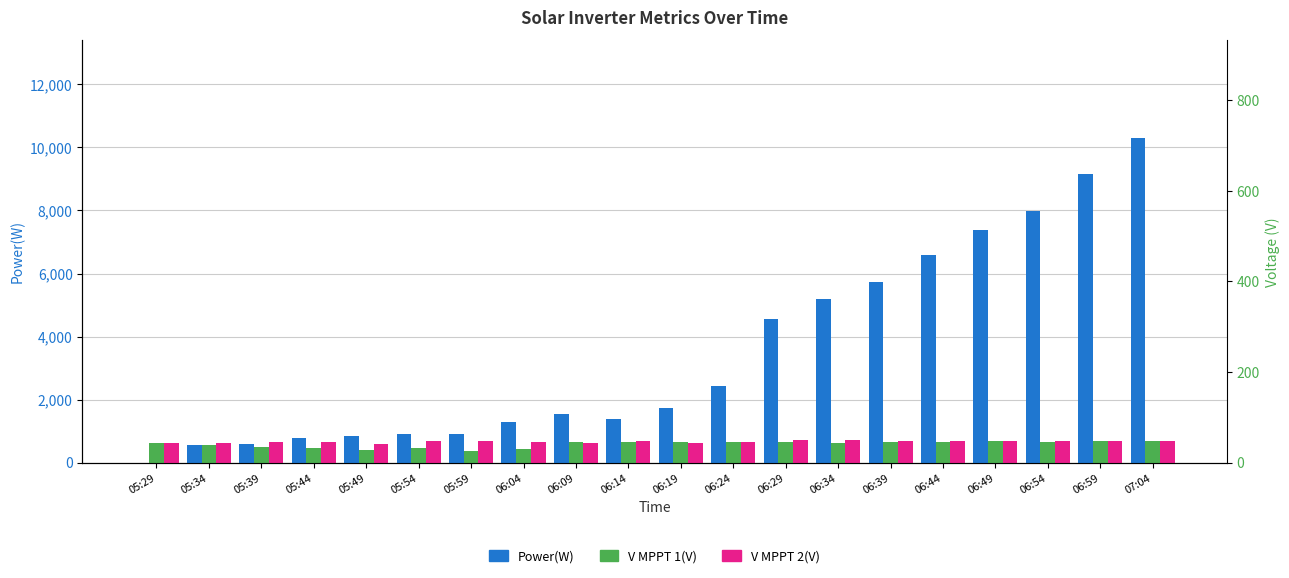

What is the minimum value for V MPPT 2(V)?

603.2